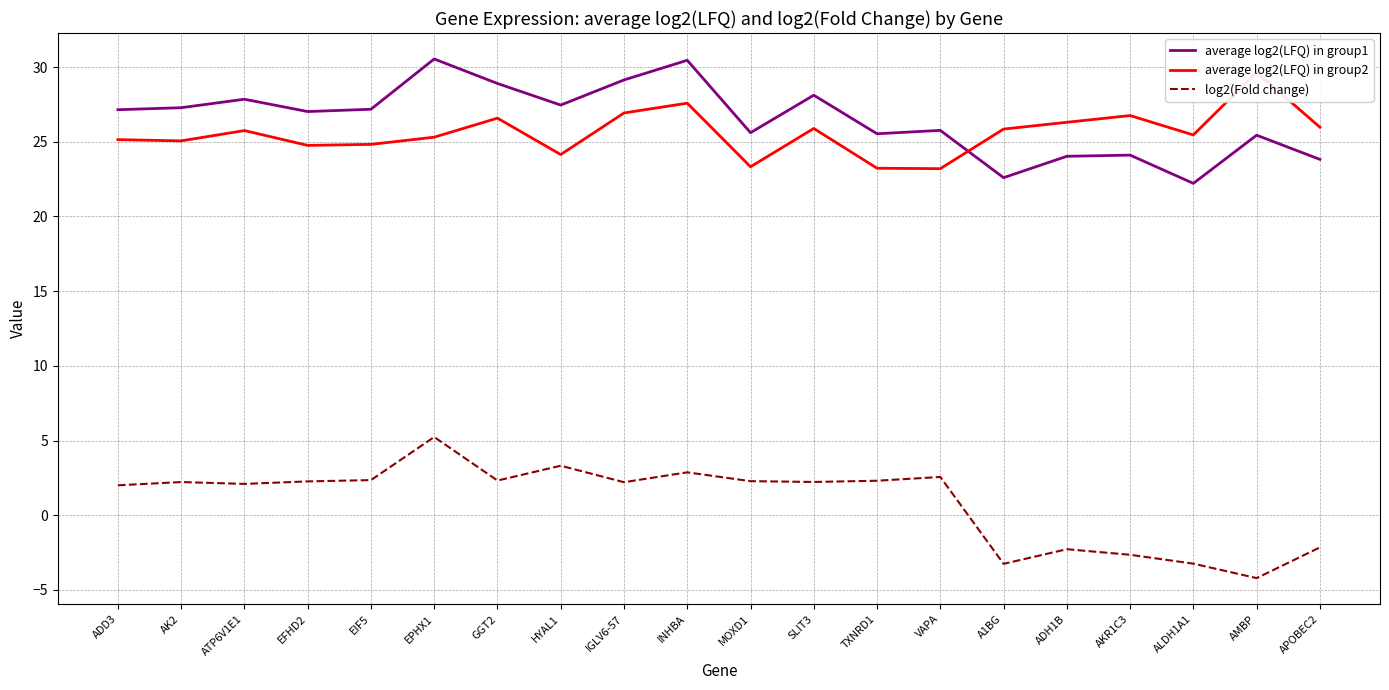

Is it true that average log2(LFQ) in group2 equals 26.0 at APOBEC2?

True